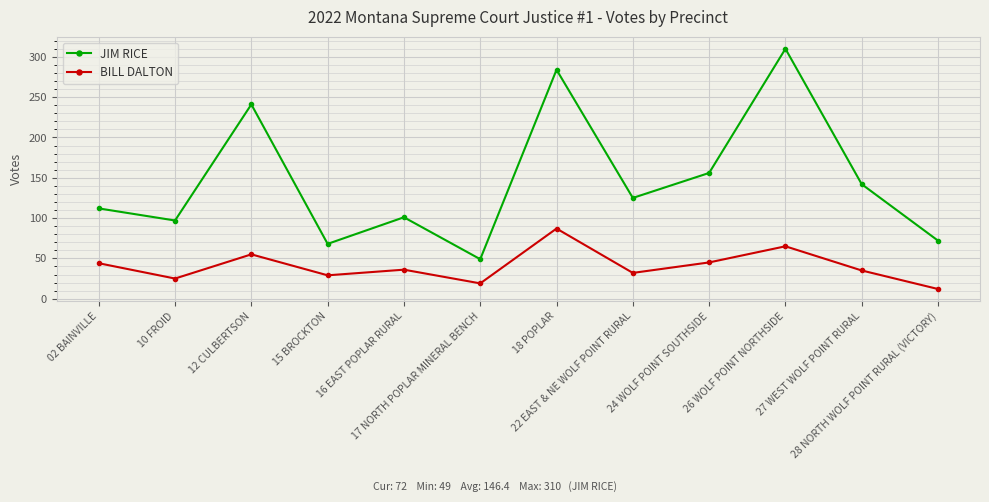

Which series has the largest range (max minus min)?

JIM RICE